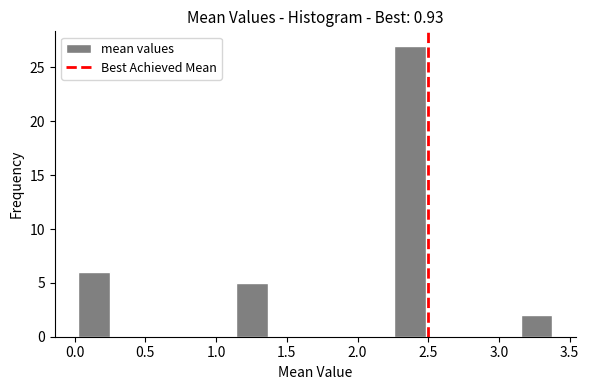

Over which range of the x-axis is the bar tallest?

2.25 to 2.50